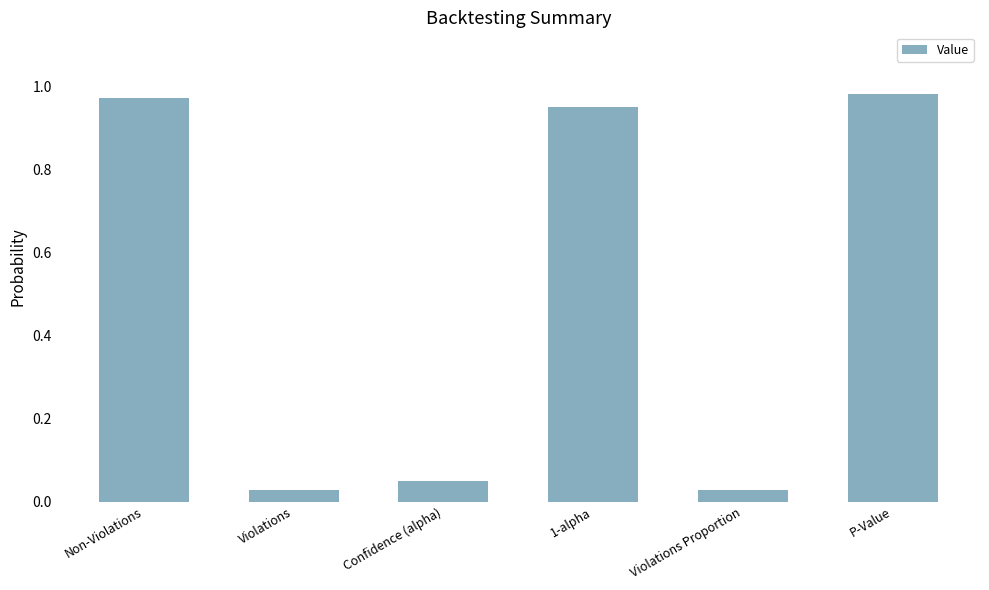

What position from the right is Violations?

5